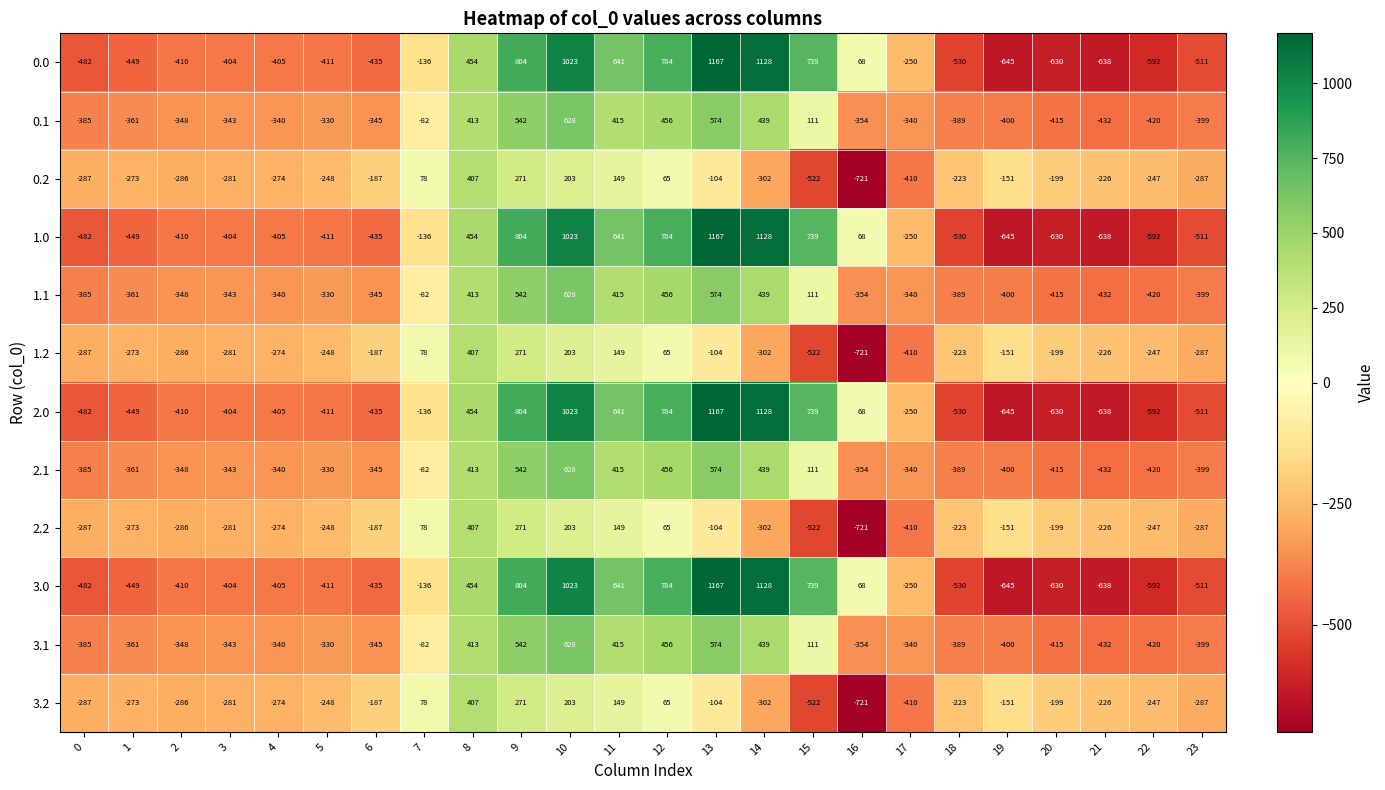

What is the difference between the second highest and minimum values in the 1.0 series?

1773